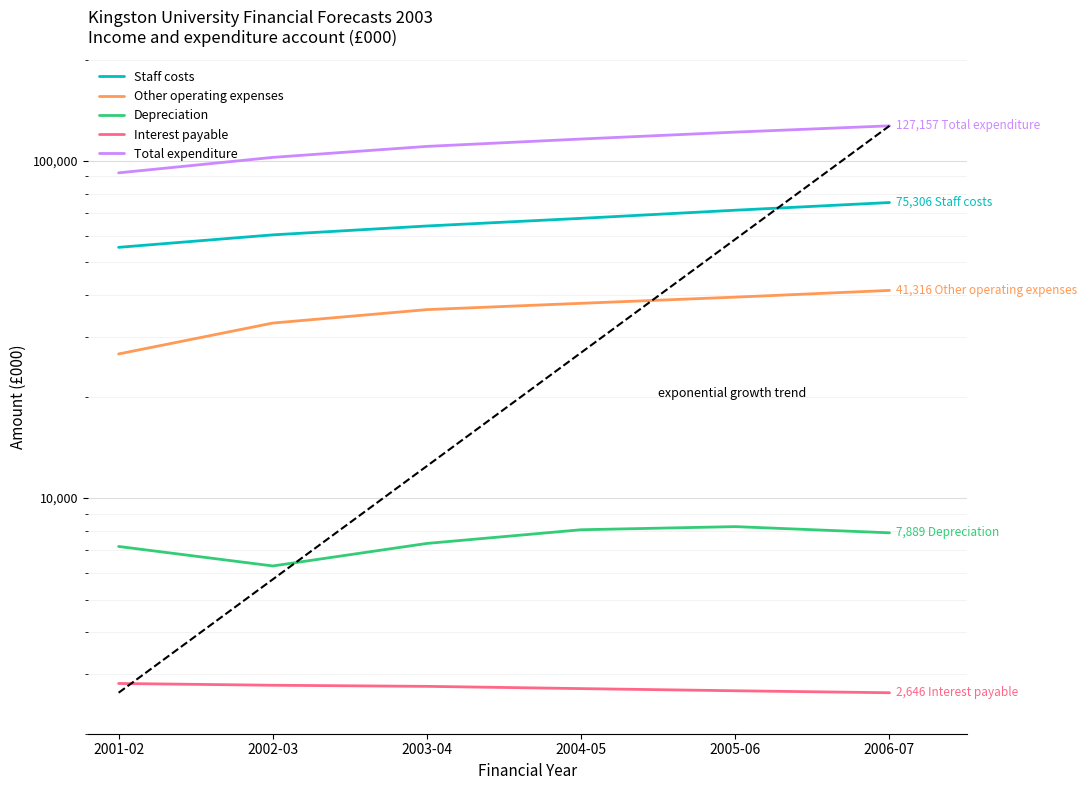

At which label does Interest payable first exceed 2764?

2001-02